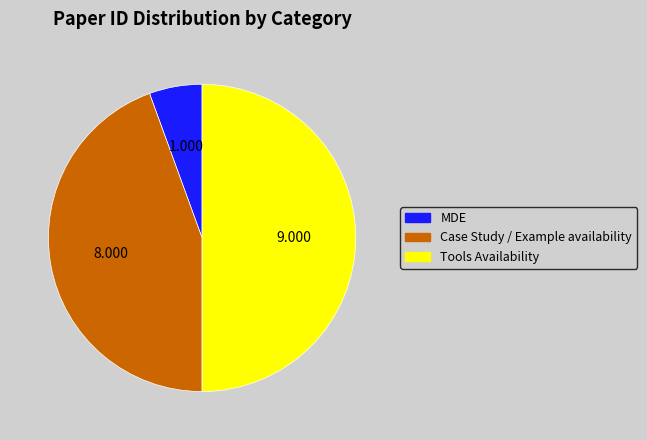

Does MDE represent more than half of the total?

No